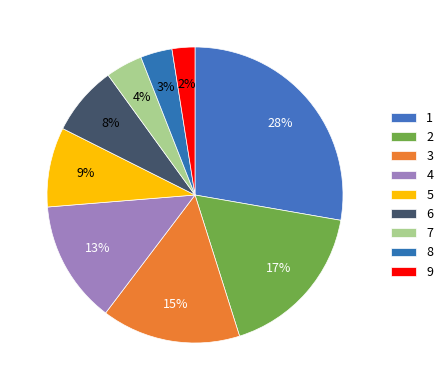

To the nearest percent, what is the average slice percentage?

11%